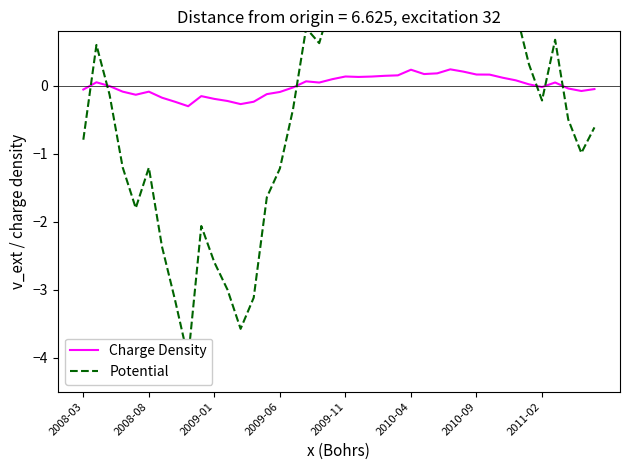

What is the lowest value of the Charge Density series?

-0.3